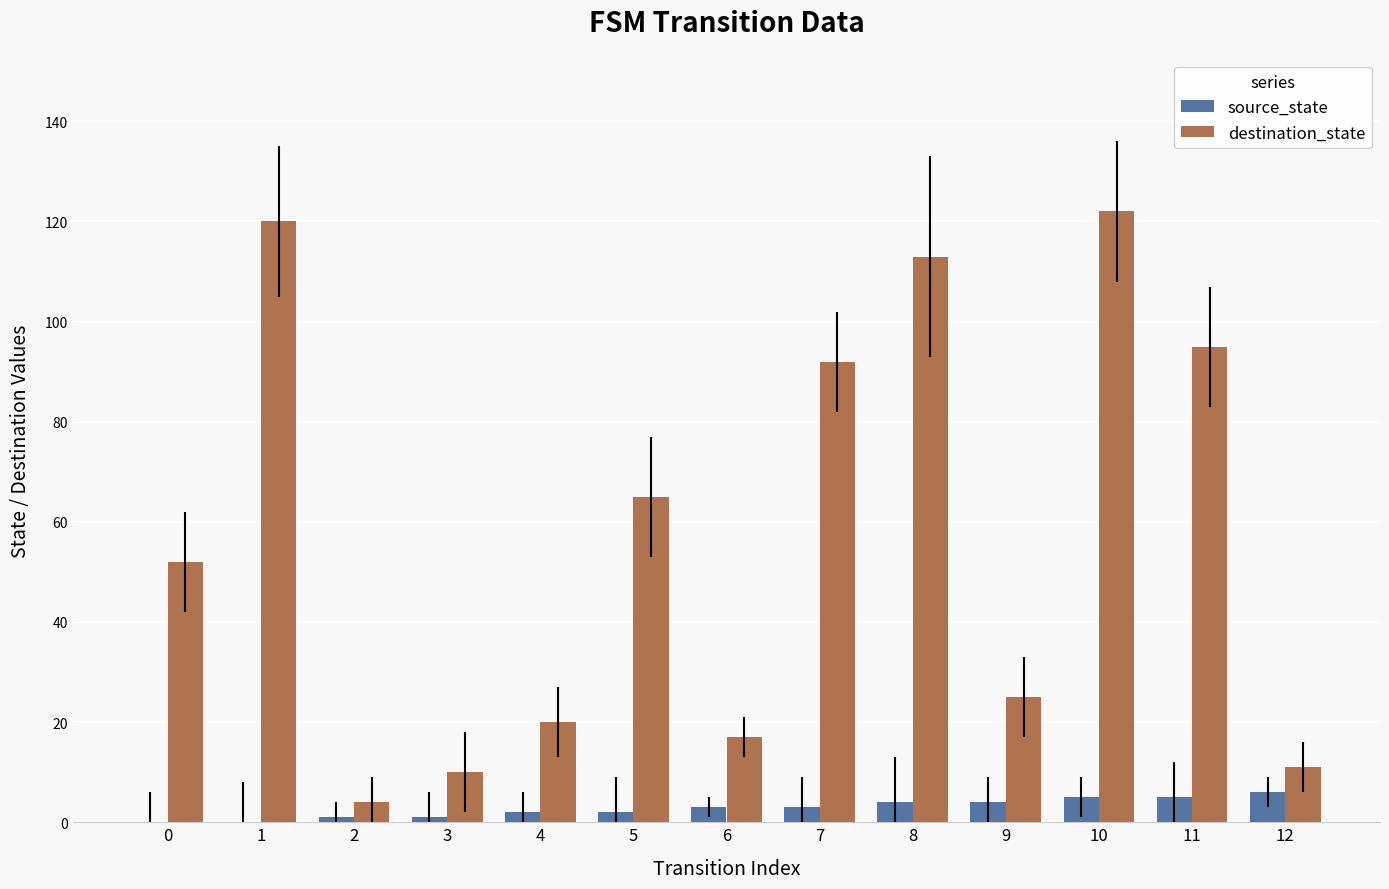

What is the greatest value displayed?

122